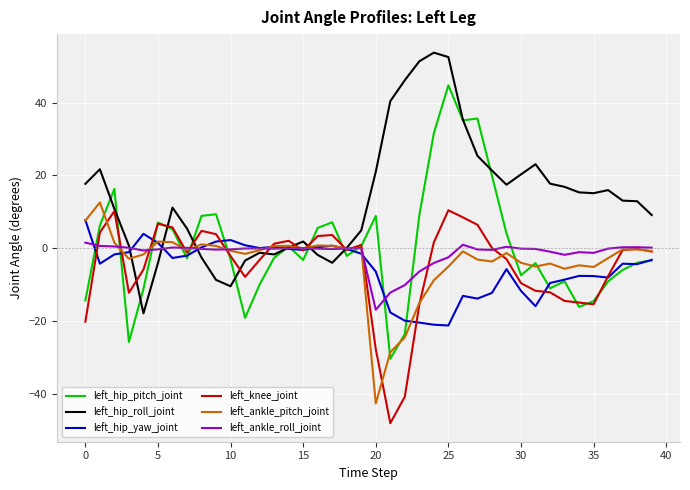

What is the lowest value of the left_hip_yaw_joint series?

-21.1